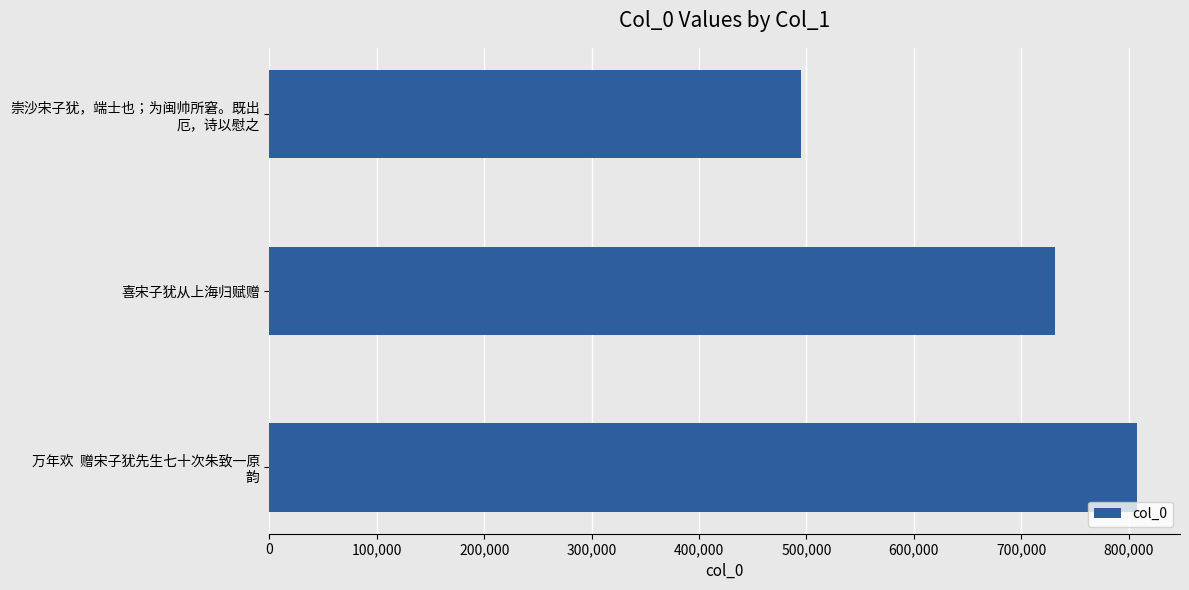

How many data points are less than 731779?

1